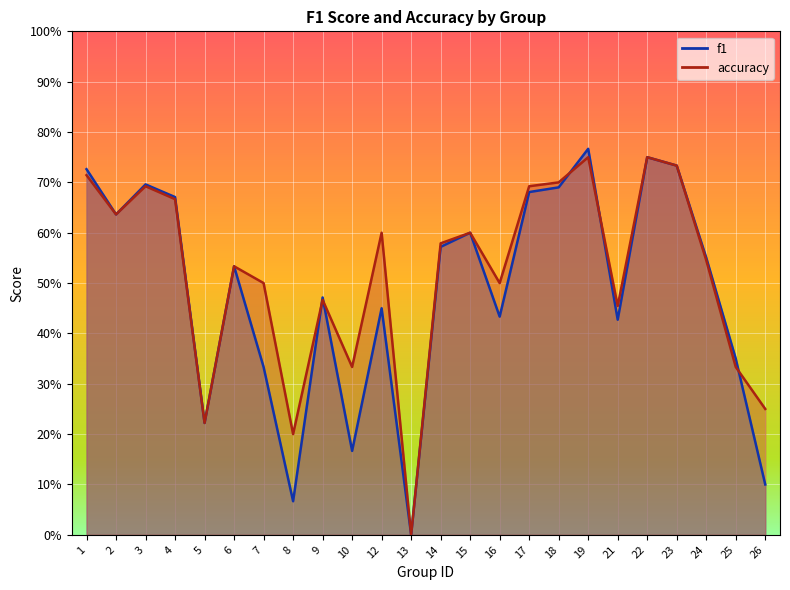

What is the approximate value of accuracy at 7?

0.5